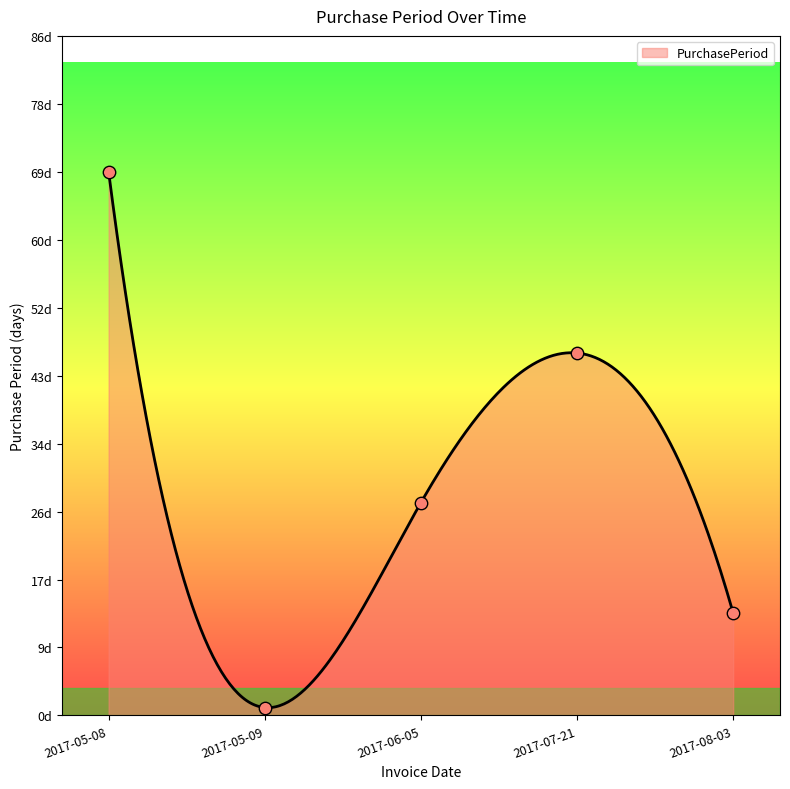

Which has a higher value, 2017-06-05 or 2017-08-03?

2017-06-05